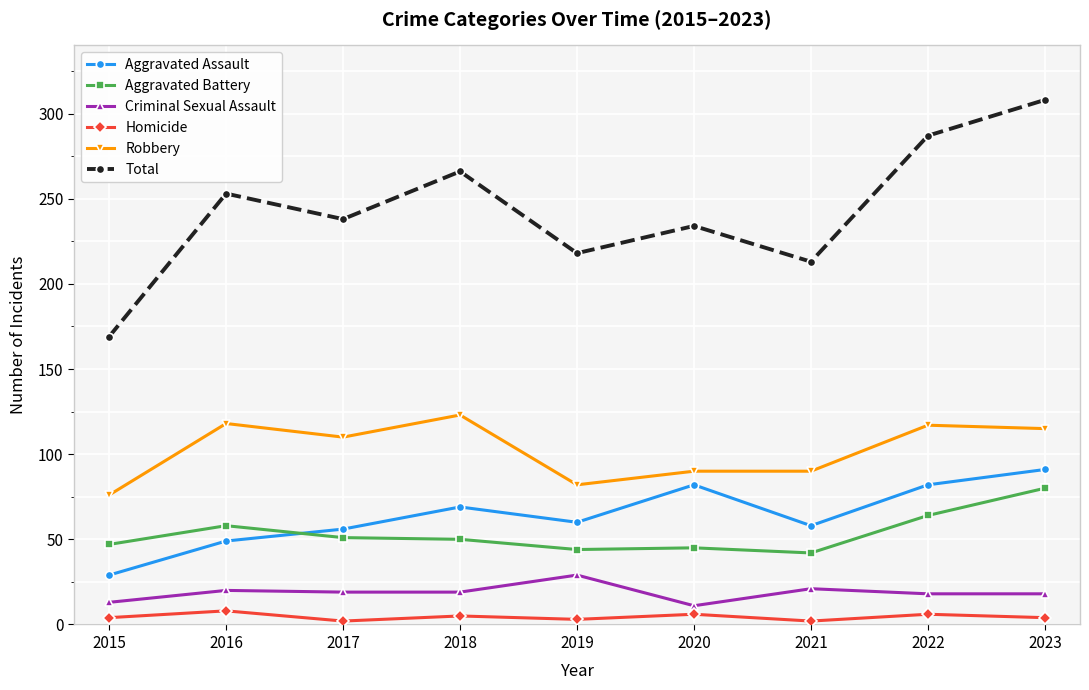

Which series has the largest range (max minus min)?

Total